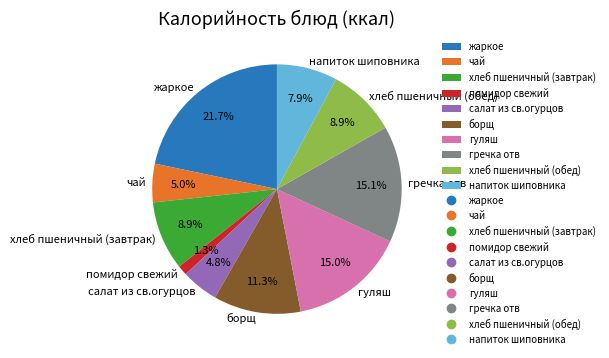

To the nearest percent, what percentage of the pie is салат из св.огурцов?

5%